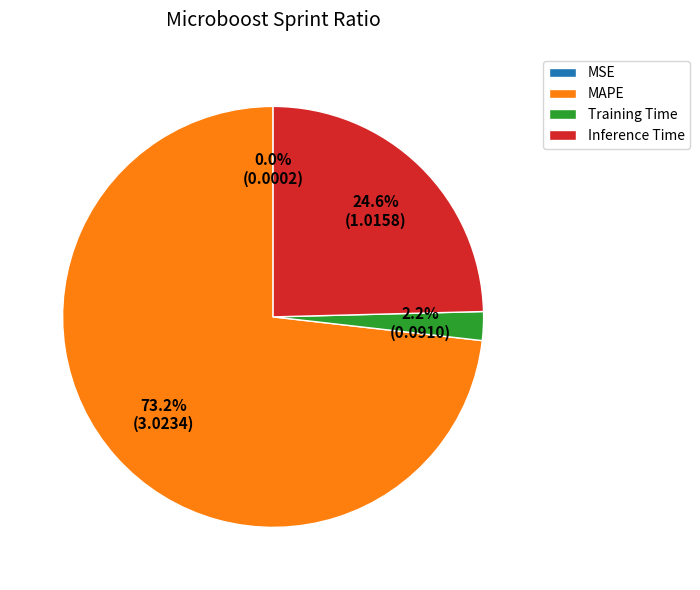

How much of the chart is everything except Training Time?

97.8%